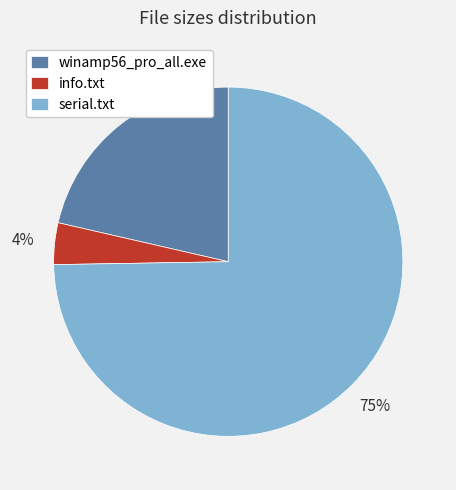

Which slice is the smallest?

info.txt